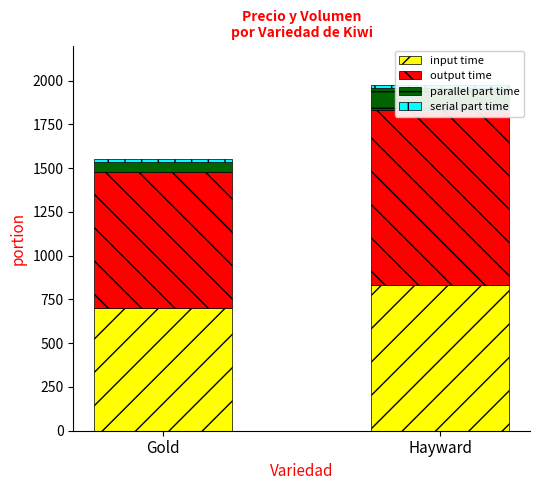

What is the sum of the parallel part time values at Hayward and Gold?

180